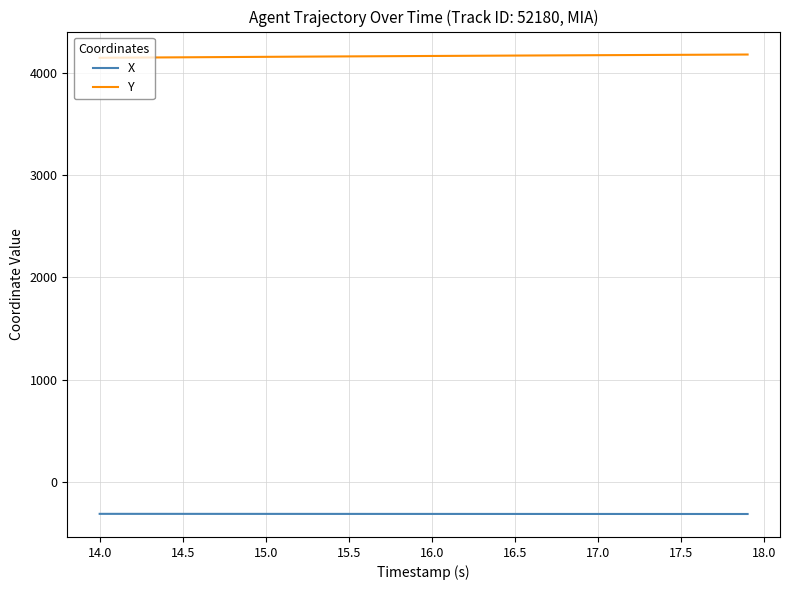

Rank the series by their maximum value, from lowest to highest.

X, Y